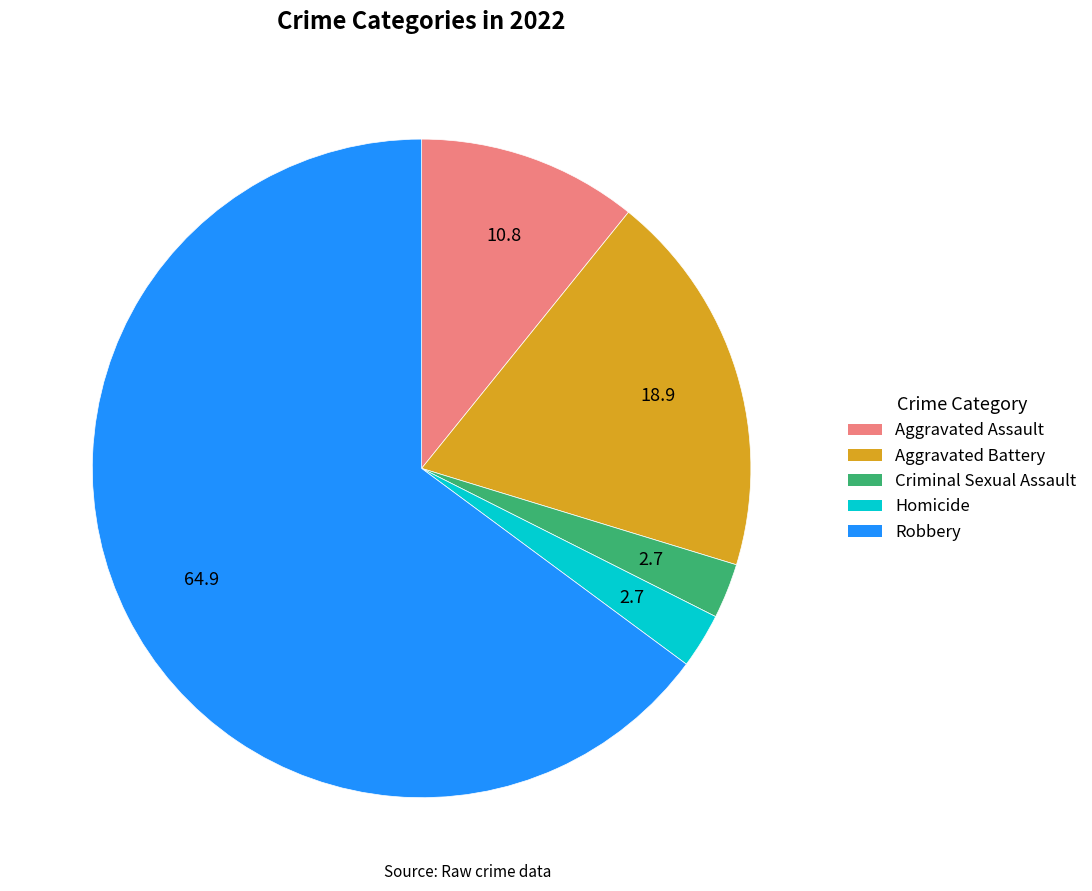

Is it true that Aggravated Battery is 29% of the pie?

False